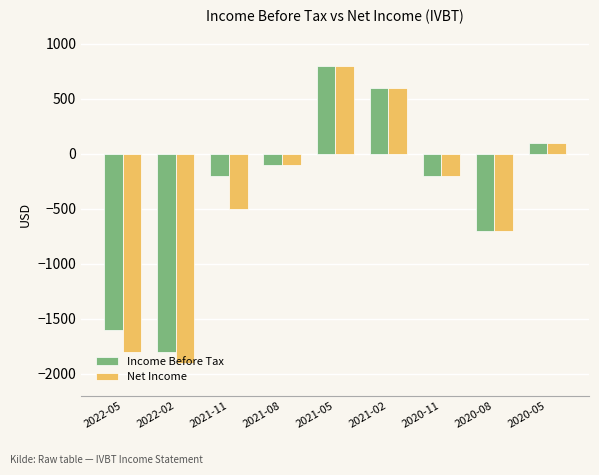

What are all the series names shown in the legend?

Income Before Tax, Net Income